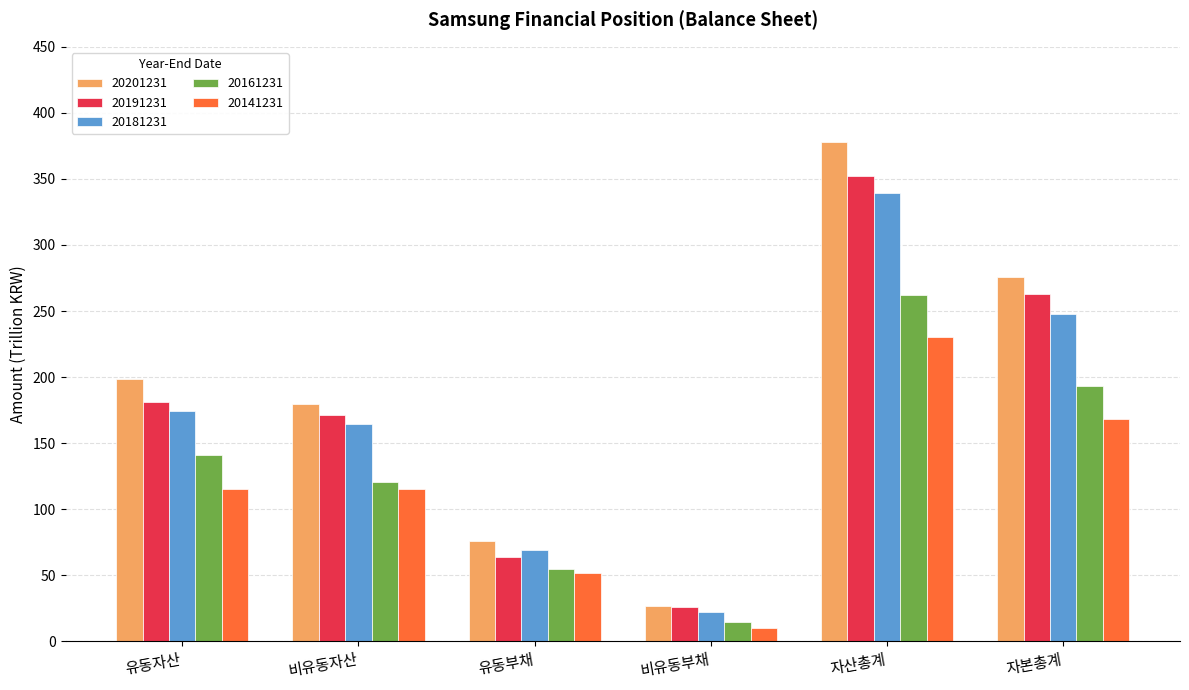

What is the average value of the 20141231 series?

115.2